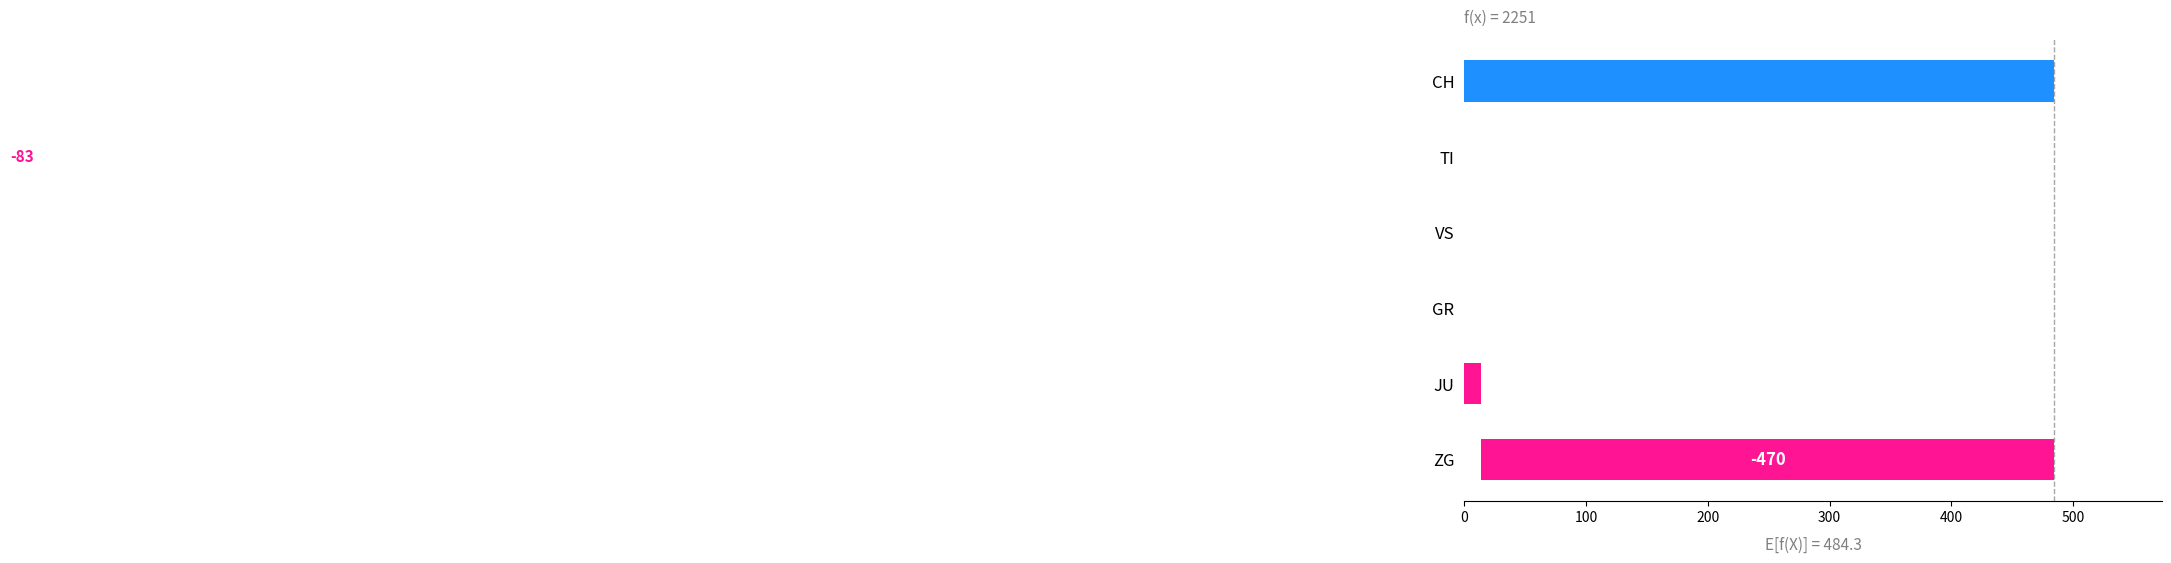

What is the difference between the second highest and minimum values?

387.0